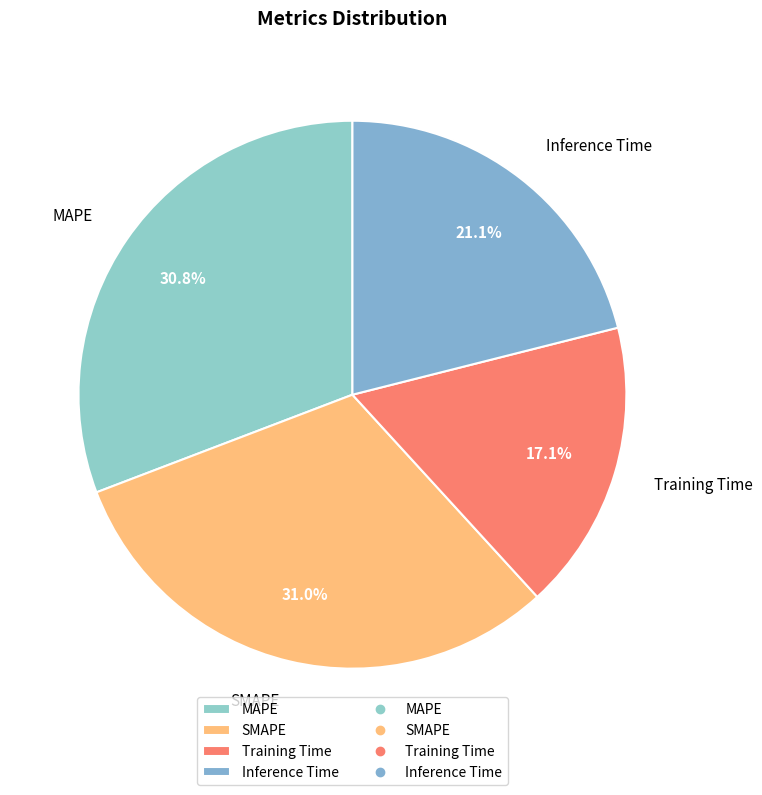

Does Training Time represent more than half of the total?

No